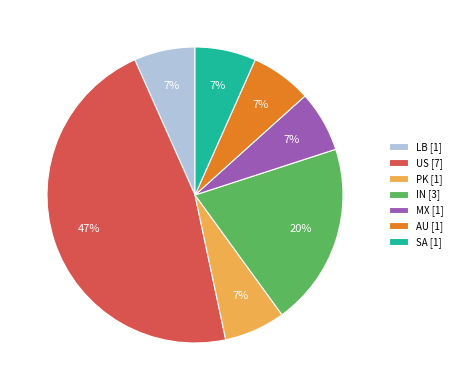

Combined, do LB and IN account for over 50%?

No